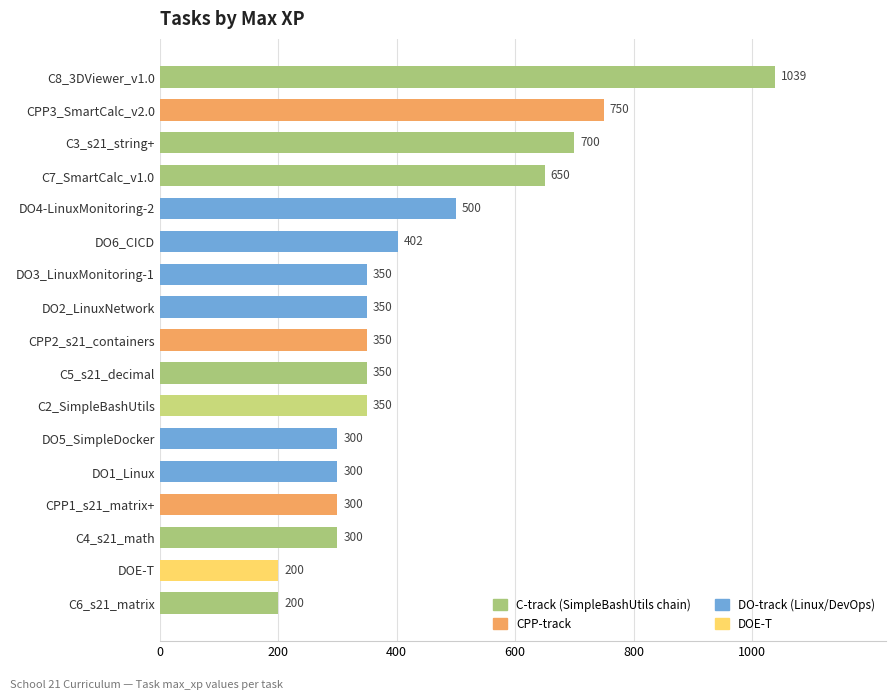

What is the change in value from C4_s21_math to DO4-LinuxMonitoring-2?

+200